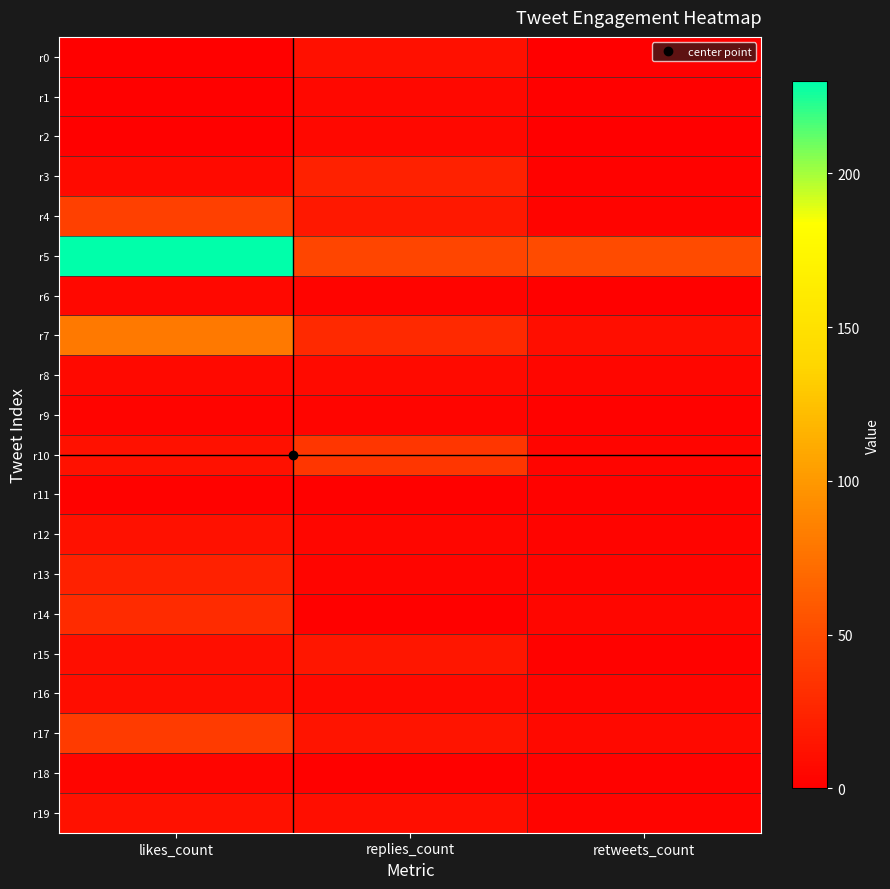

Which series has the largest total across all categories?

r5